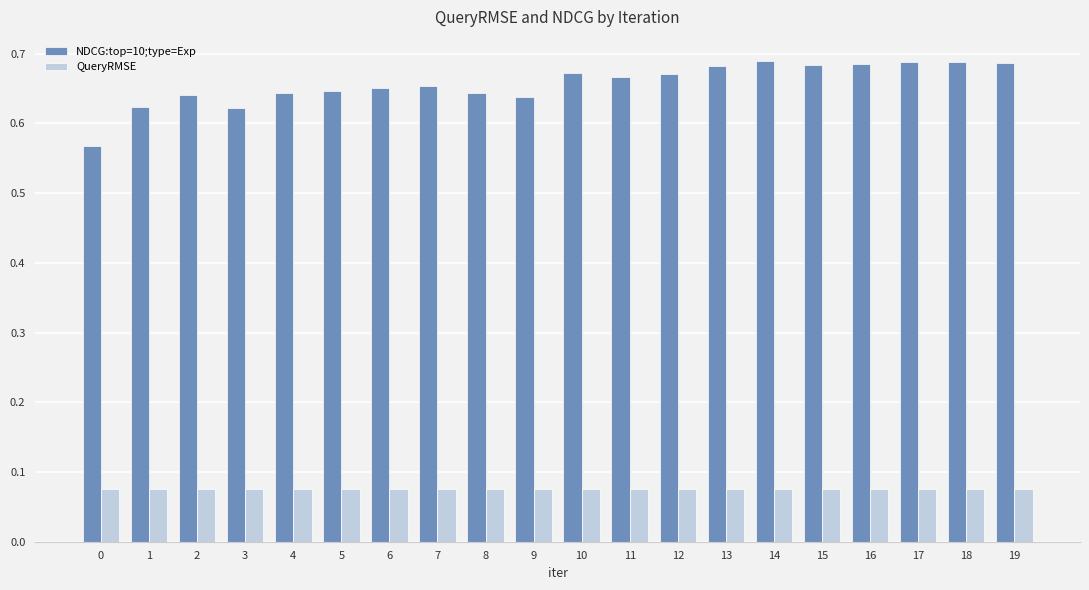

Is the value of QueryRMSE at 5 greater than the value of NDCG:top=10;type=Exp at 0?

No